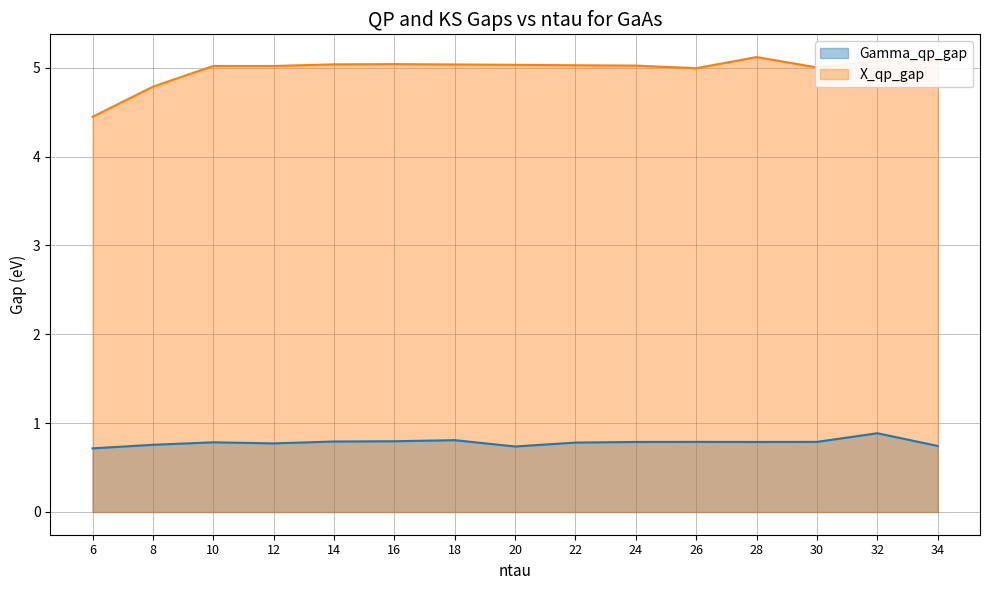

List the series in order of their peak value, highest first.

X_qp_gap, Gamma_qp_gap